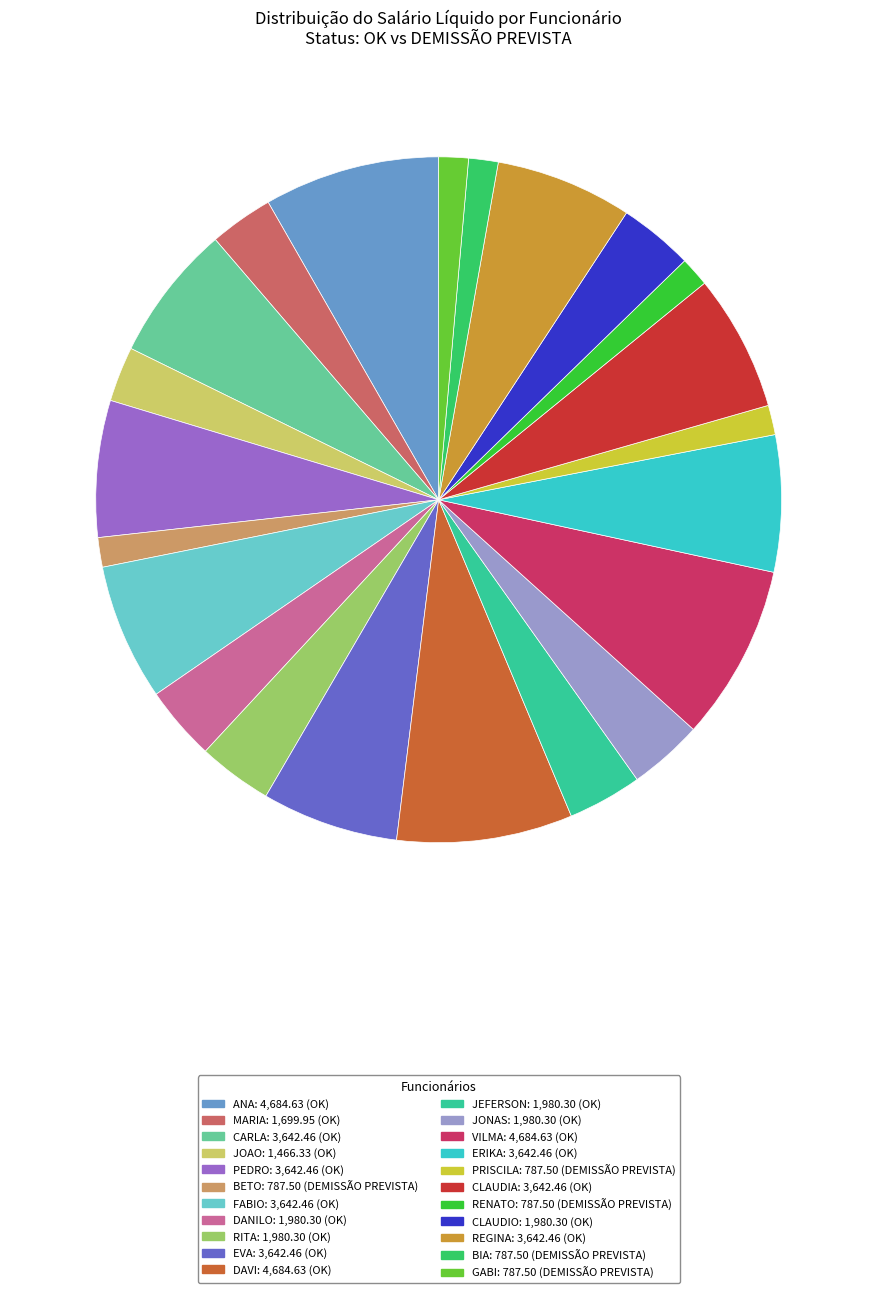

Is the sum of CARLA and DAVI greater than half?

No